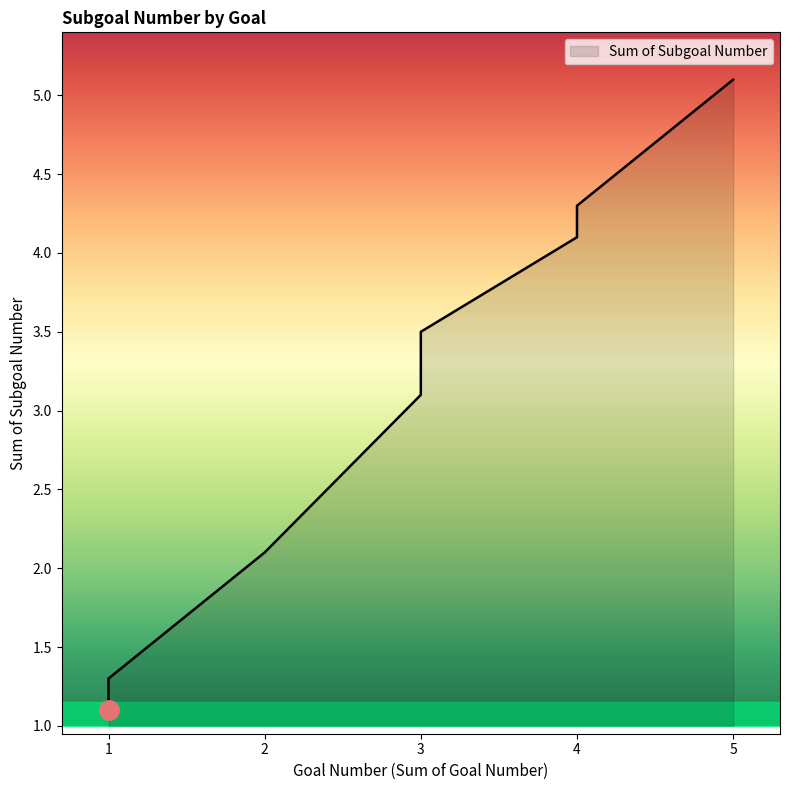

Is it true that the value at 4 is 6.2?

False